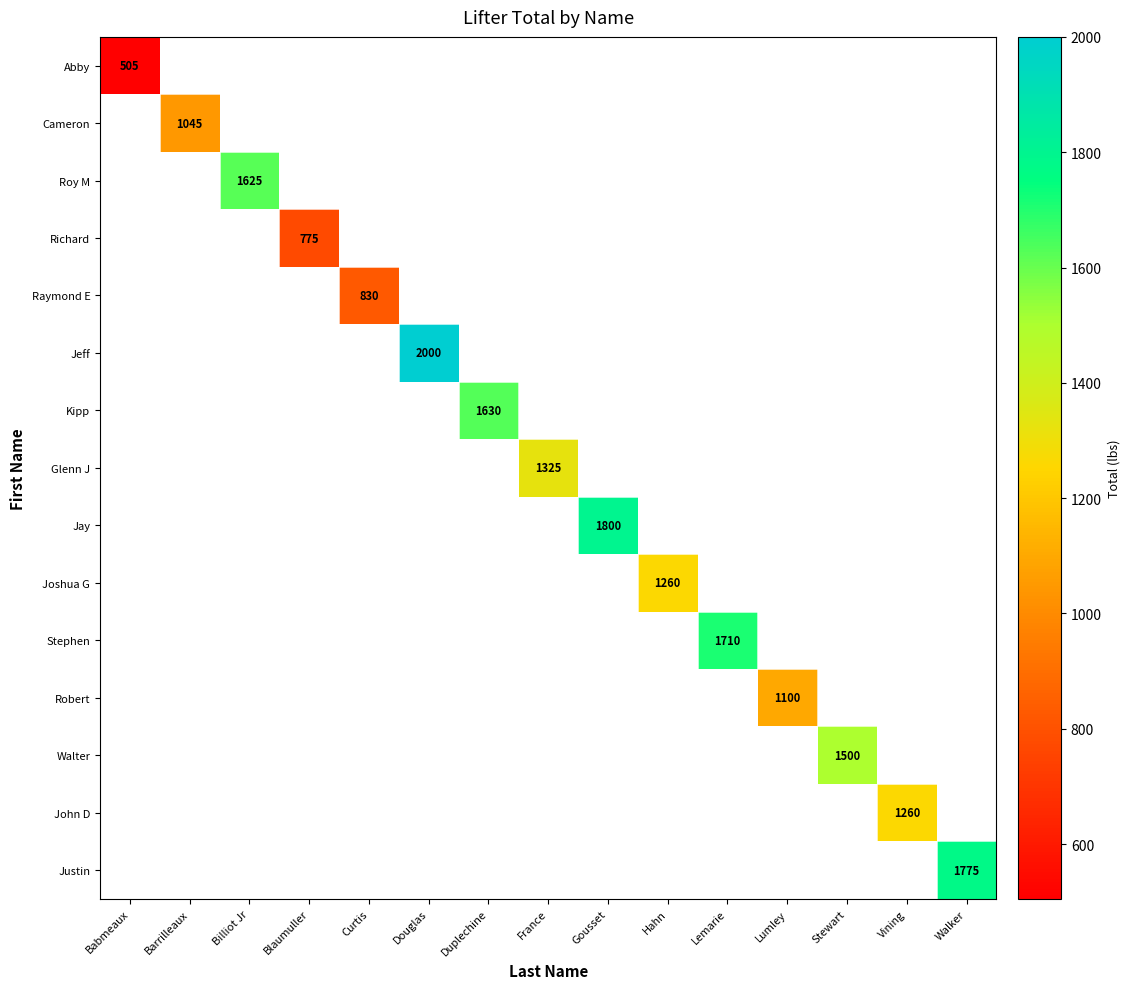

How many series are shown in this chart?

15